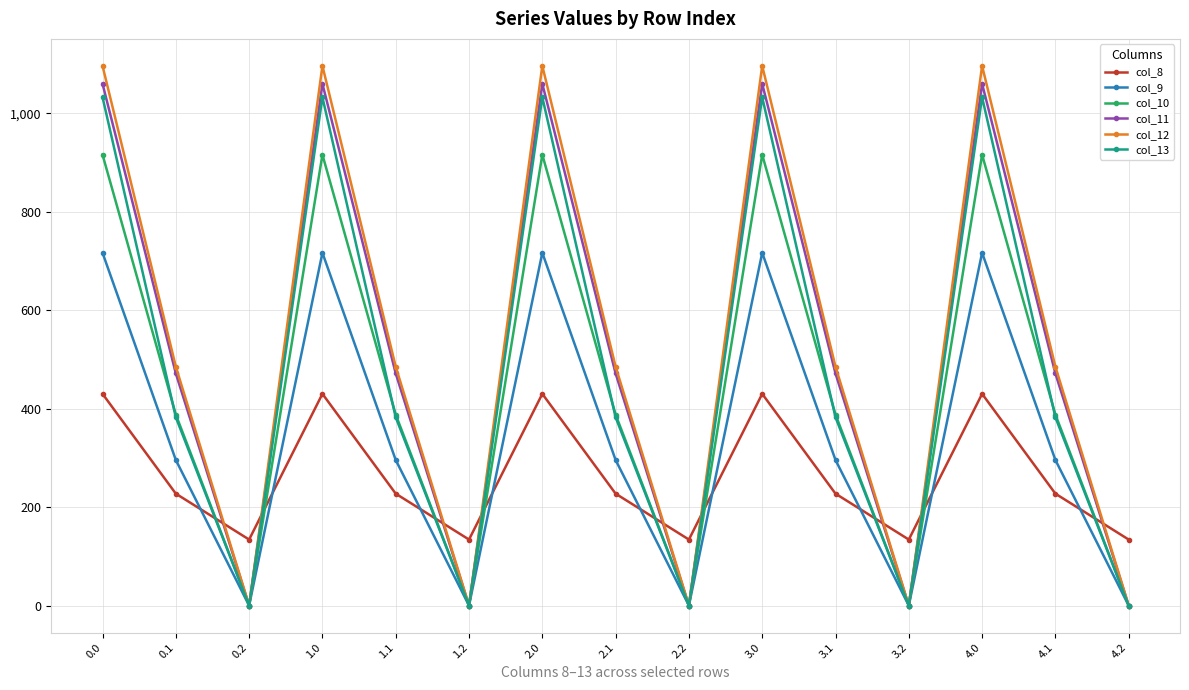

What is the total value across all series at 4.1?

2251.2